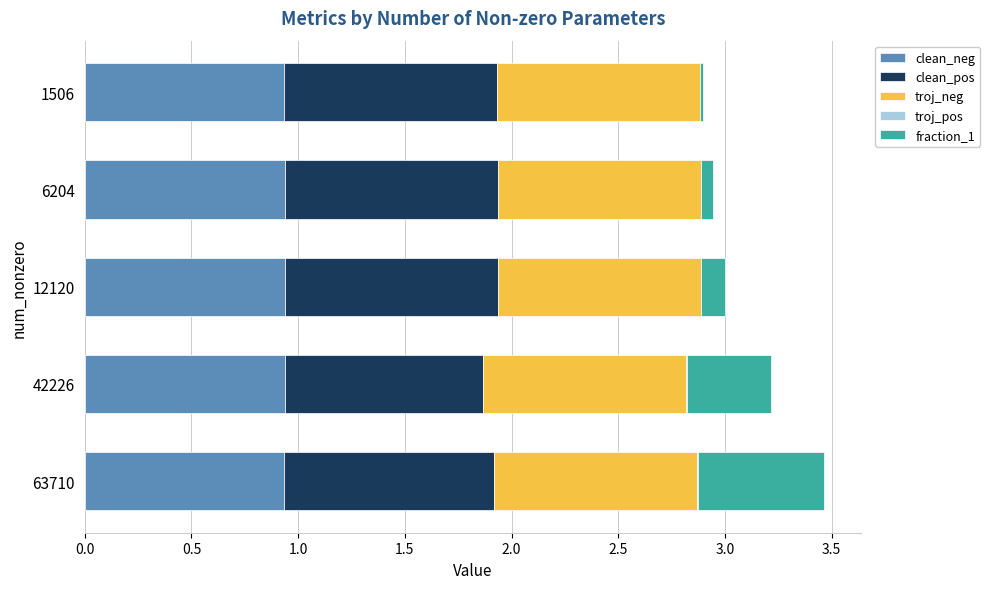

The clean_neg series shows 1.4 at 63710. True or false?

False